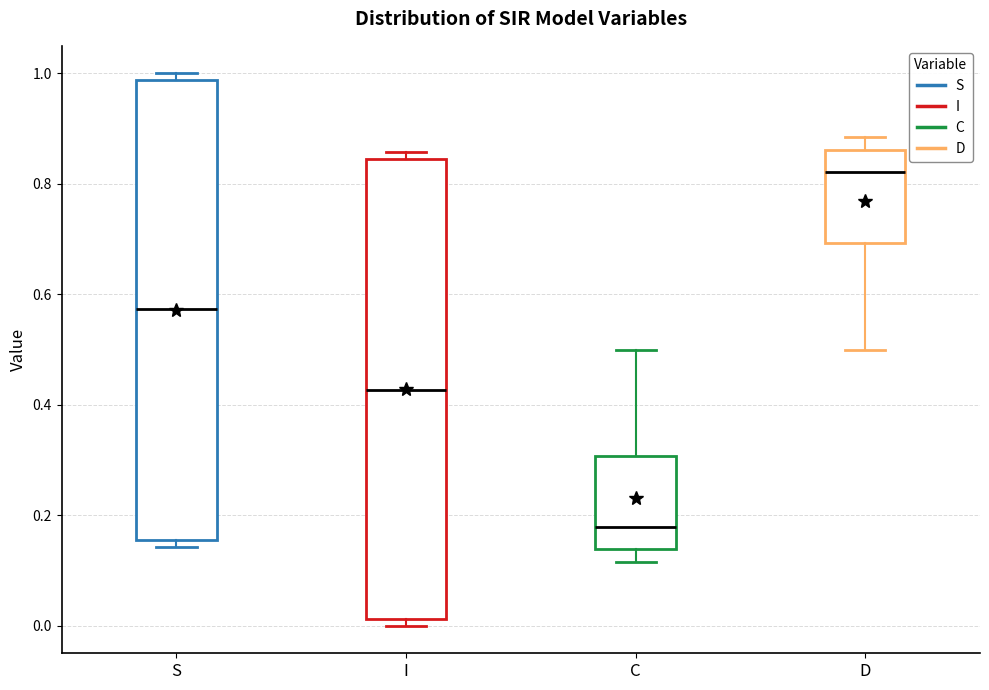

Which box's median line is the highest?

D